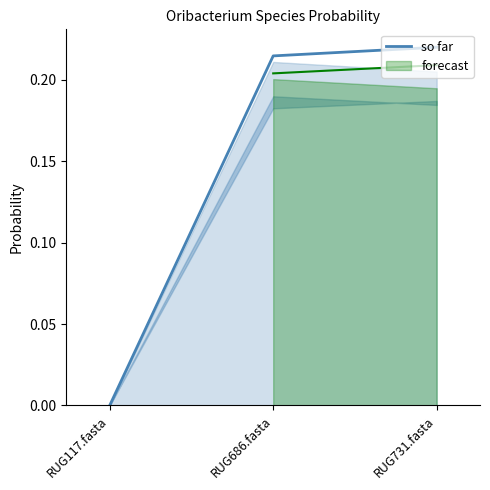

What is the label of the 2nd bar from the left?

RUG686.fasta